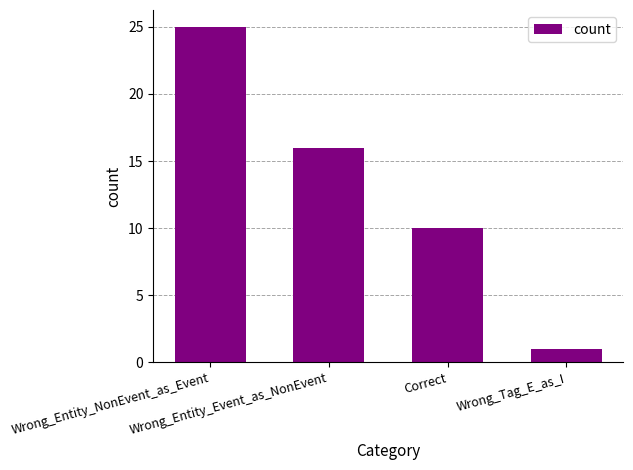

What is the change in value from Wrong_Entity_NonEvent_as_Event to Correct?

-15